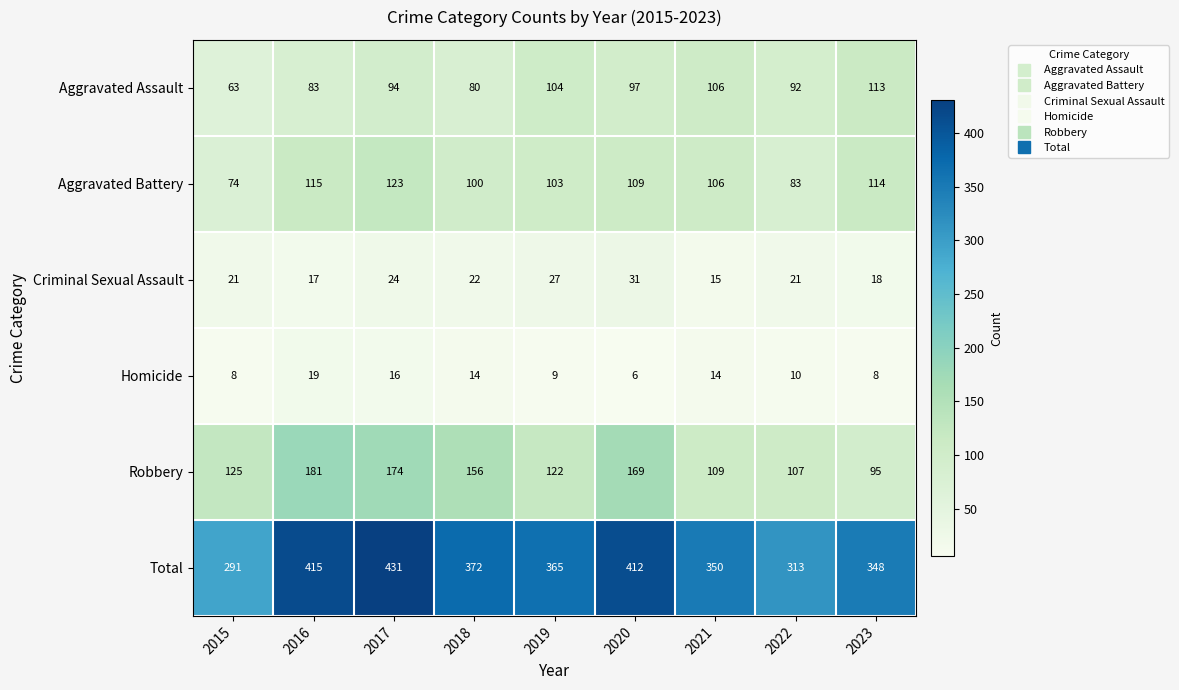

What is the total value across all series at 2016?

830